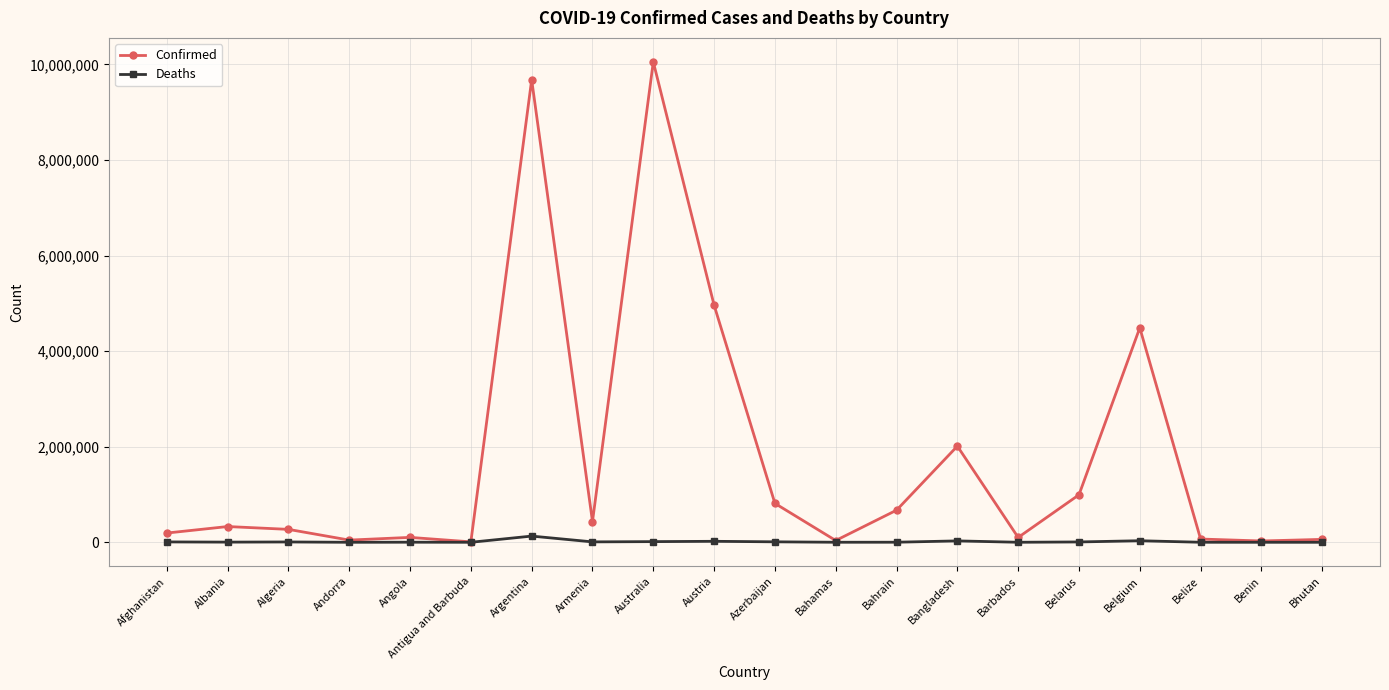

Where is Confirmed nearest to the value 5030589?

Austria